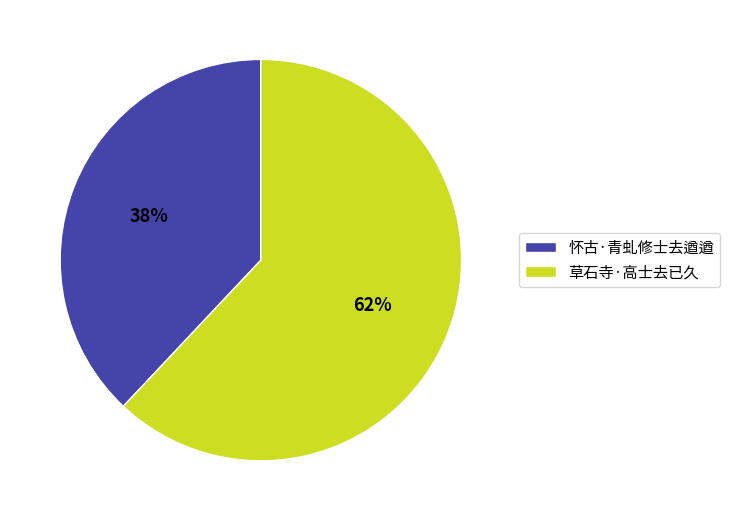

To the nearest percent, what is the difference between the largest and smallest slice percentages?

24%